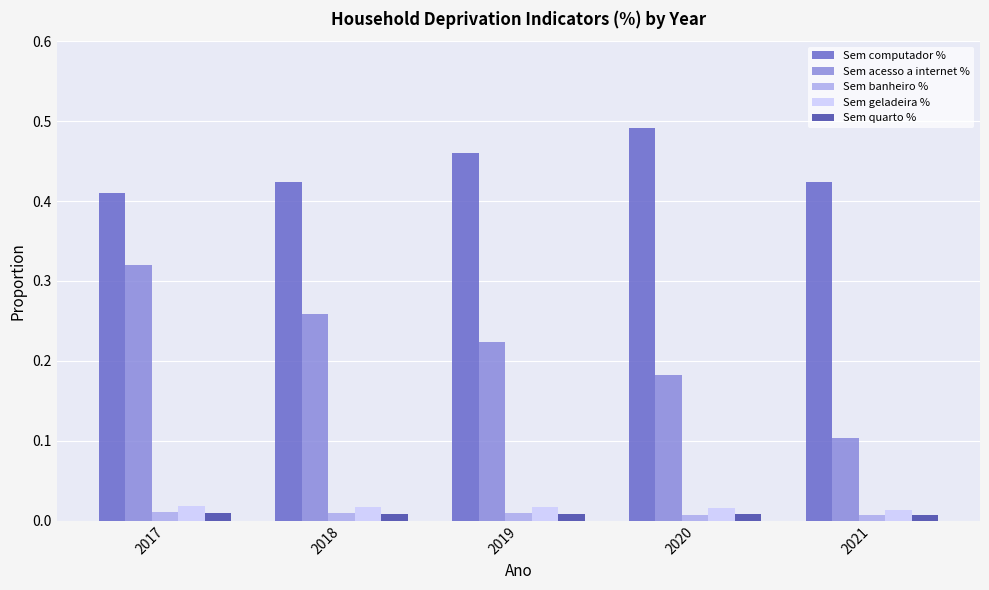

Which category has the highest value across all series?

2020